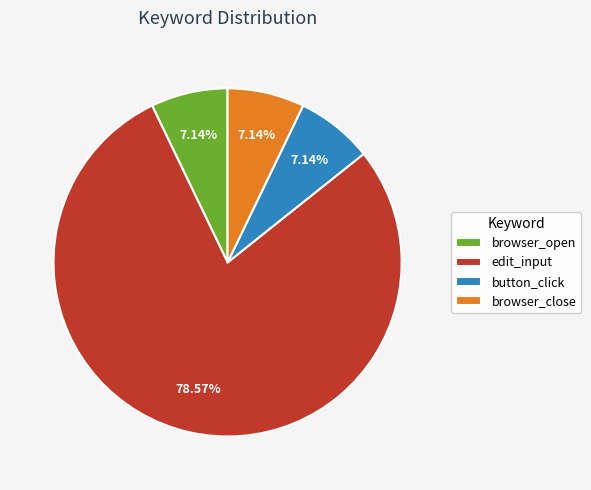

The browser_open slice represents 1% of the pie. True or false?

False